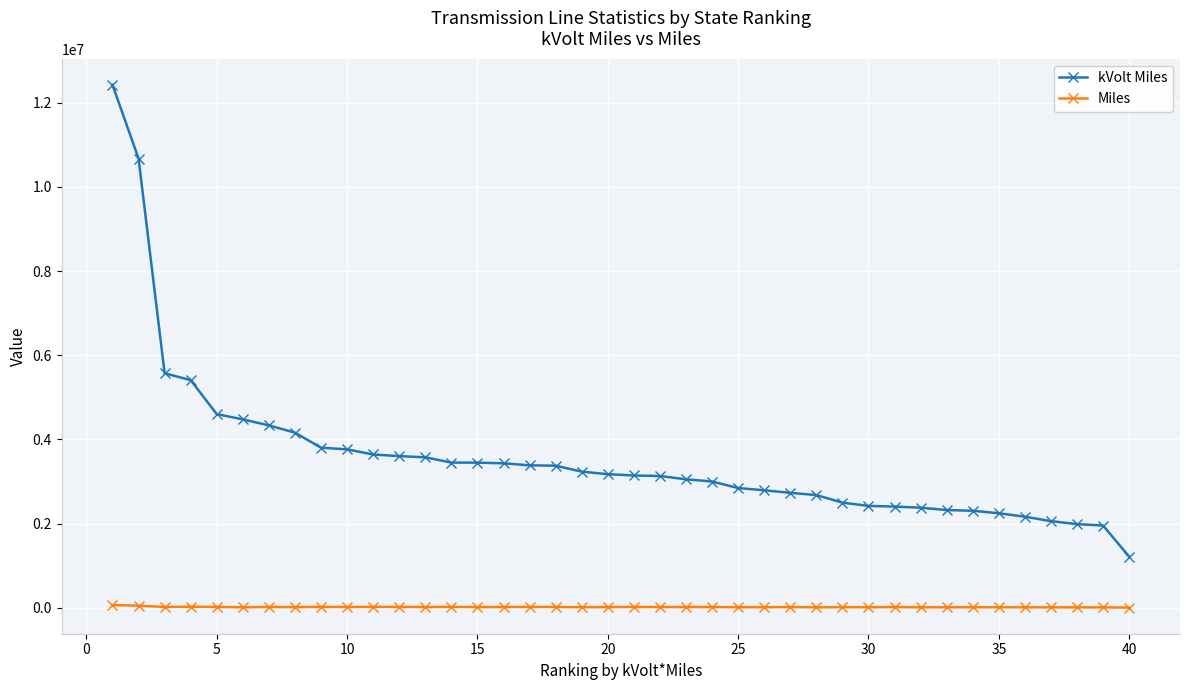

Which series has the largest total across all categories?

kVolt Miles